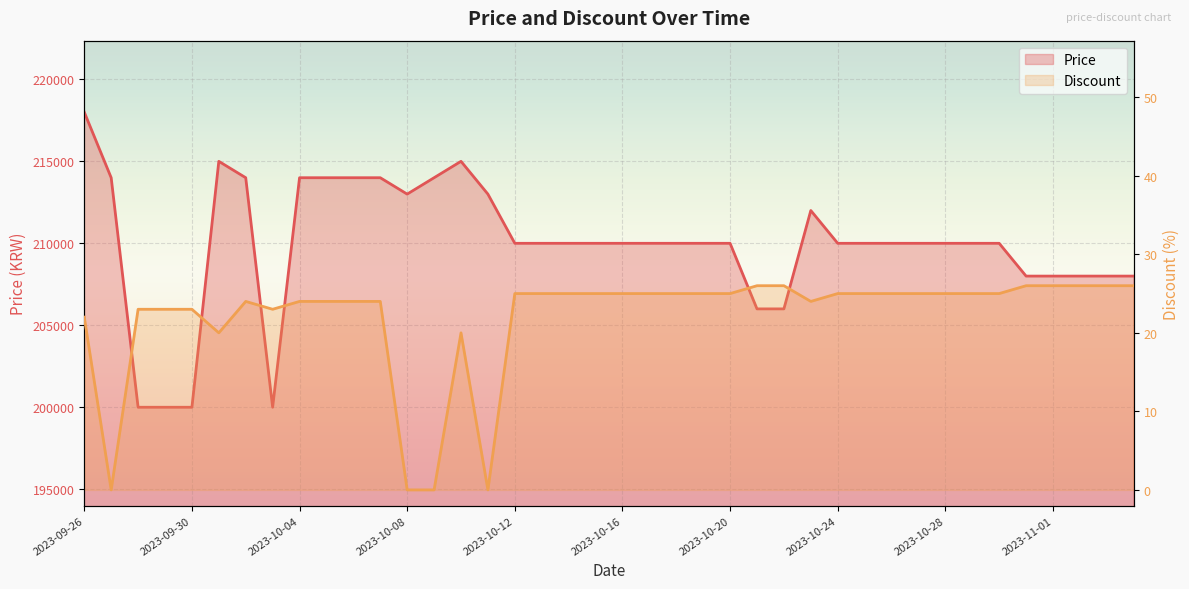

At which label does Discount reach its peak?

2023-10-21